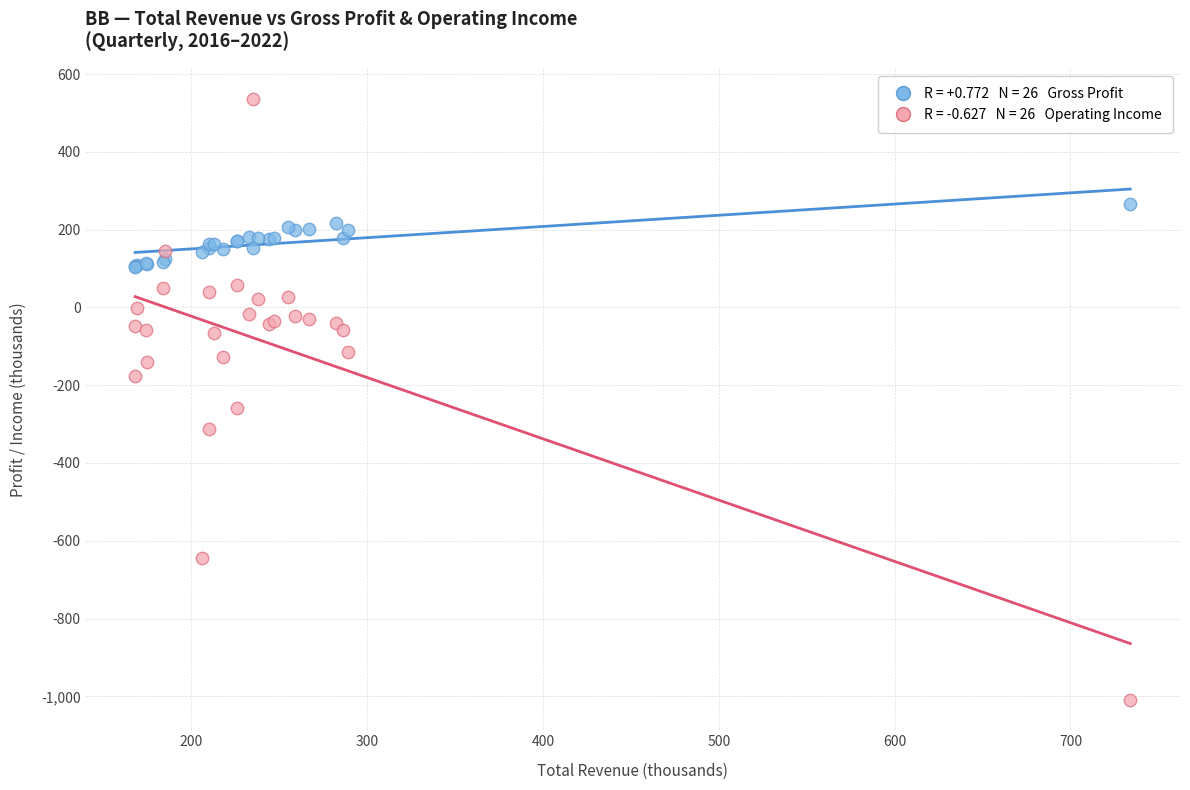

Across all series, what Y value is closest to -237?

-258